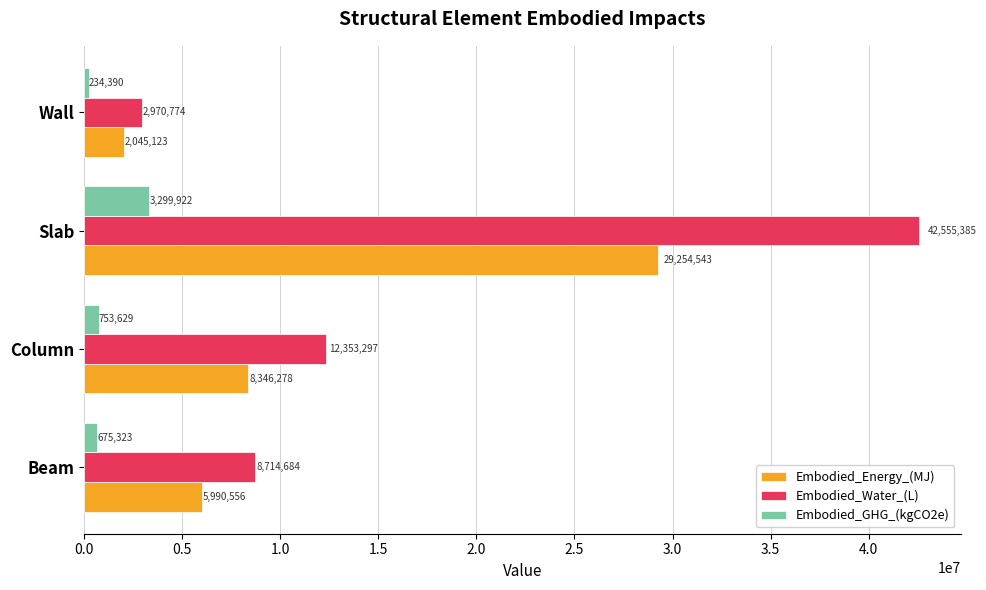

Which series has the largest range (max minus min)?

Embodied_Water_(L)